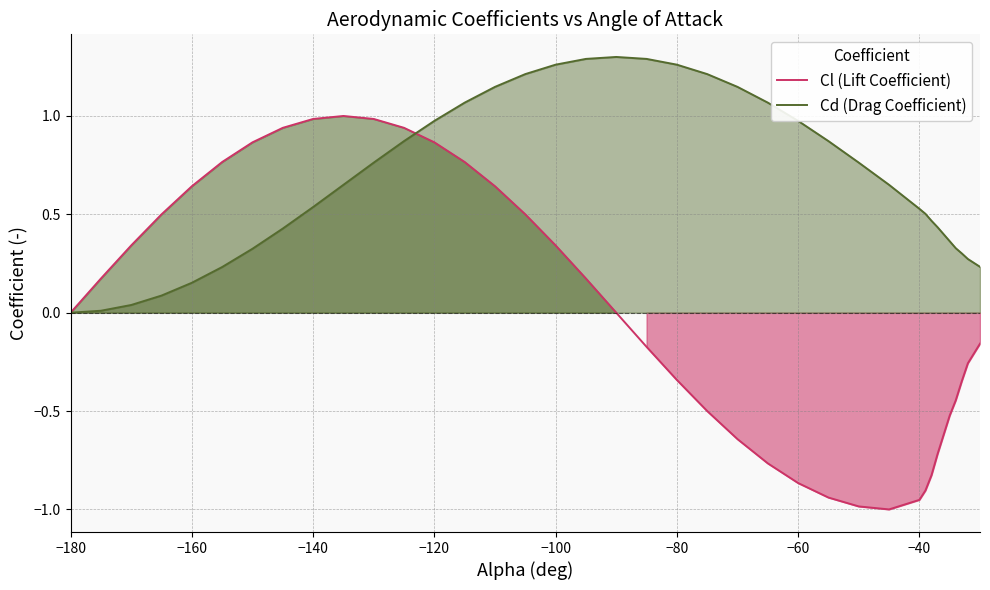

Rank the series by their average value, from lowest to highest.

Cl (Lift Coefficient), Cd (Drag Coefficient)